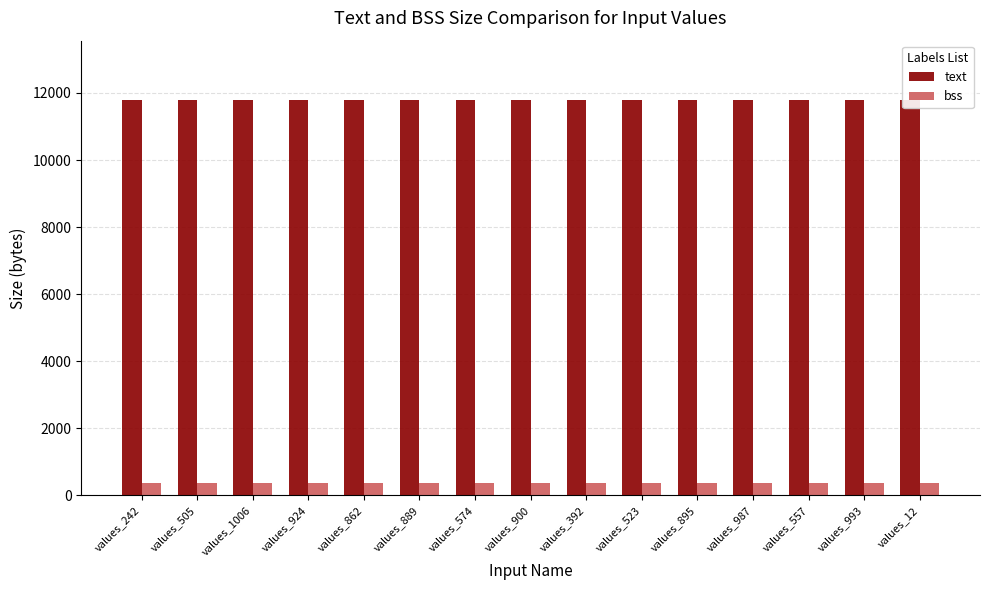

What is the lowest value of the text series?

11792